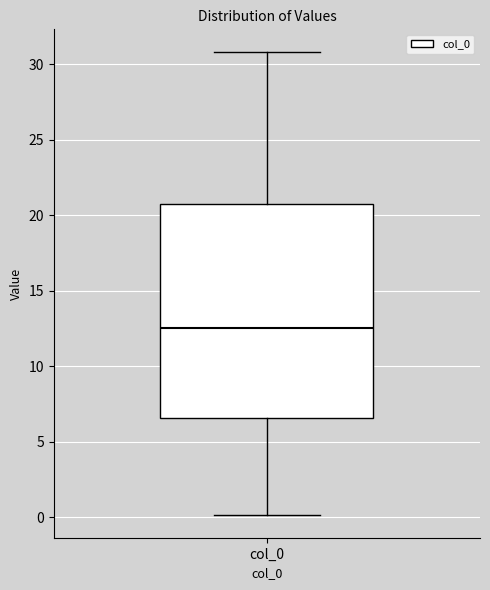

Read this box plot against the y-axis: the position of the median line, the range covered by the box, and the ends of both whiskers. The values are not printed on the chart, so give them approximately, as read against the axis.

median 12.5, box 6.5 to 21.0, whiskers 0.0 to 31.0